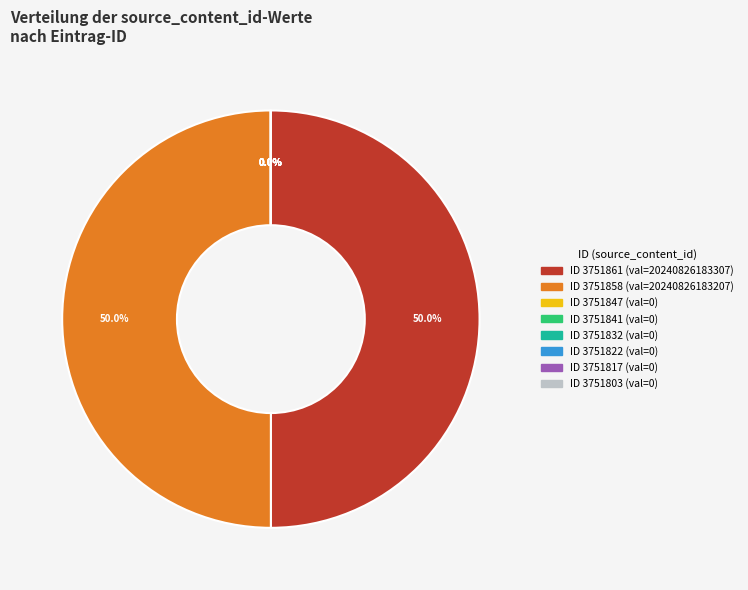

The 3751861 slice represents 50% of the pie. True or false?

True